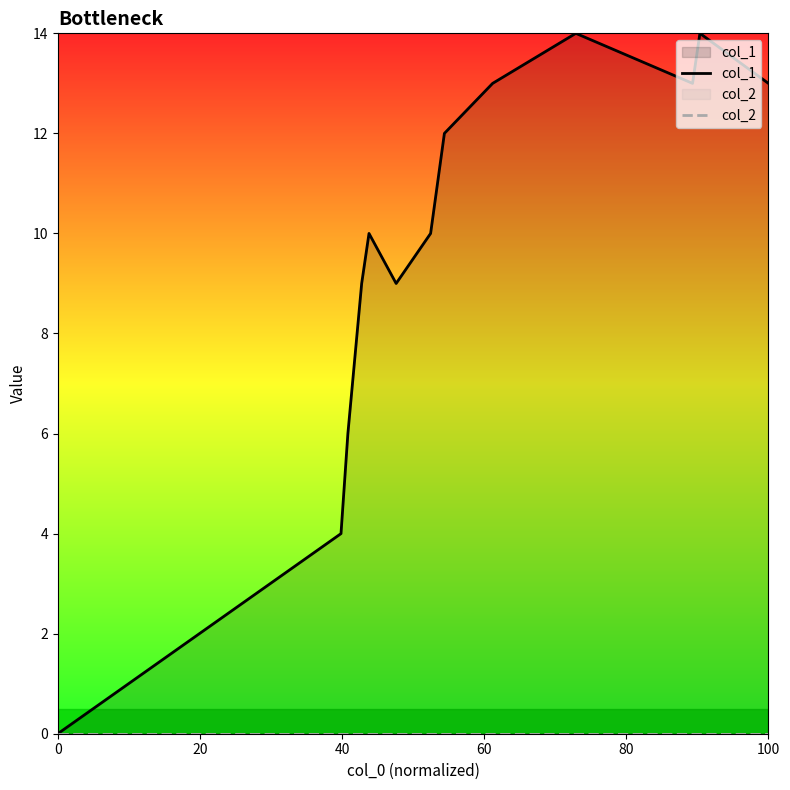

Does the chart have visible grid lines?

No